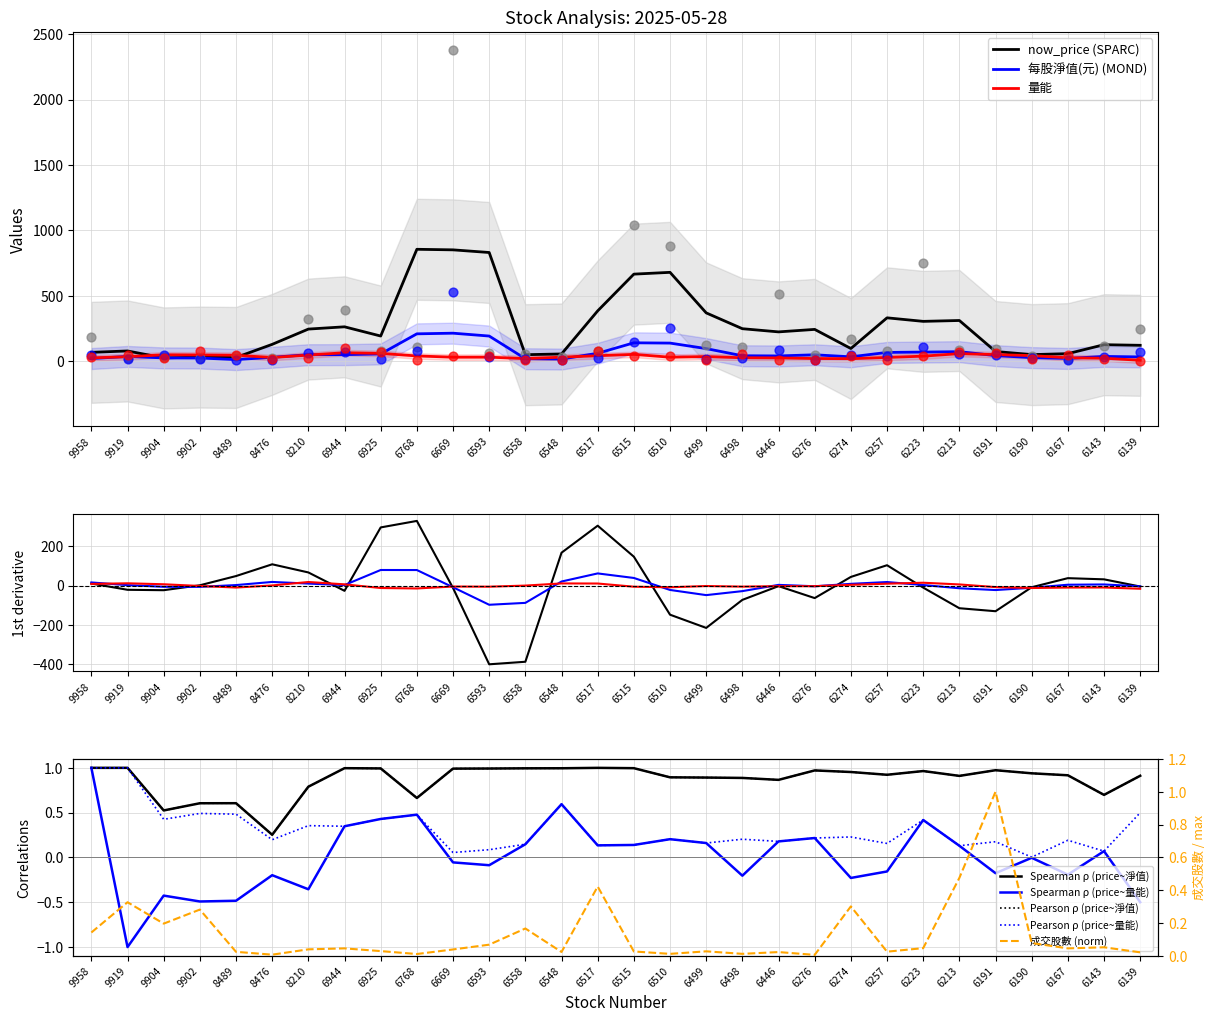

Which series contains the lowest Y value?

成交股數(千股)